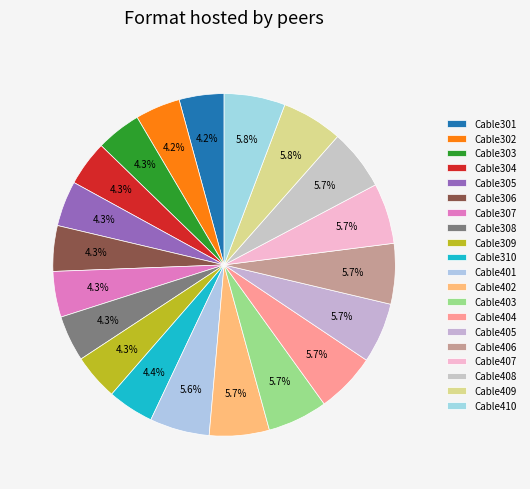

Which slice is the largest?

Cable410